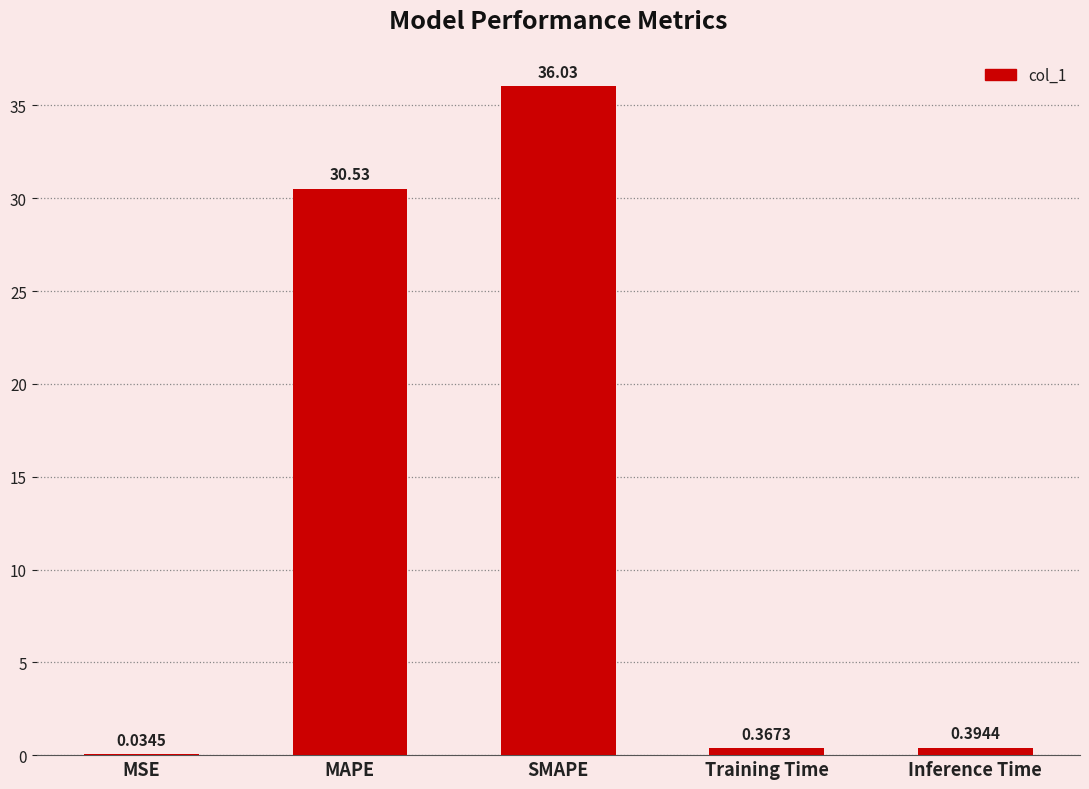

At which label is the value closest to 18?

MAPE